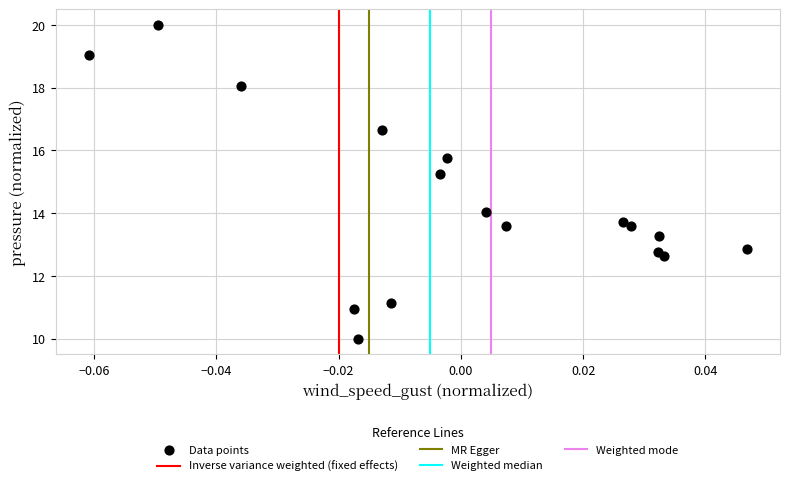

What Y value in the scatter plot is closest to 15?

15.2